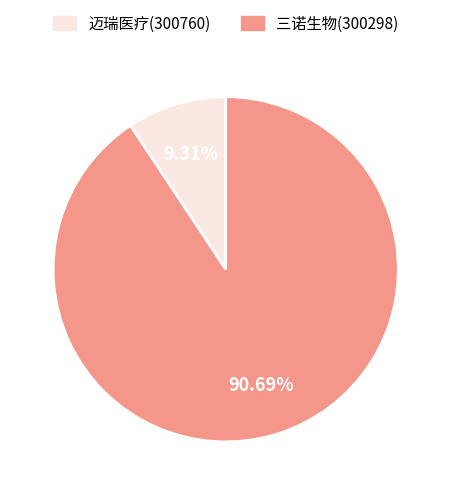

Combined, do 三诺生物(300298) and 迈瑞医疗(300760) account for over 50%?

Yes